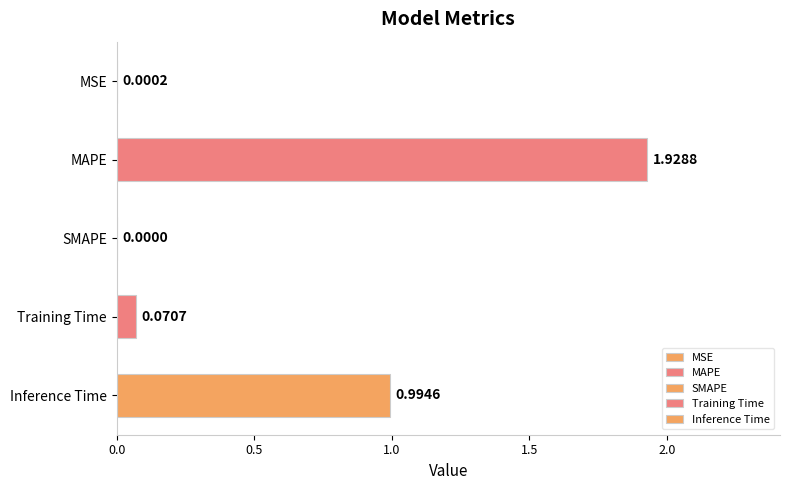

Which category has the highest value across all series?

MAPE